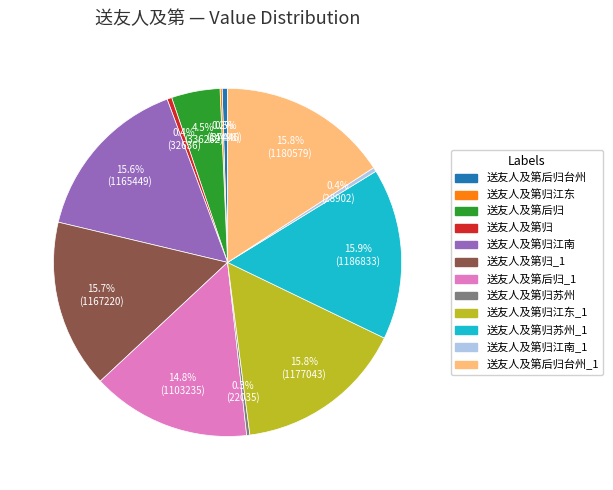

Is there a majority slice in this chart?

No